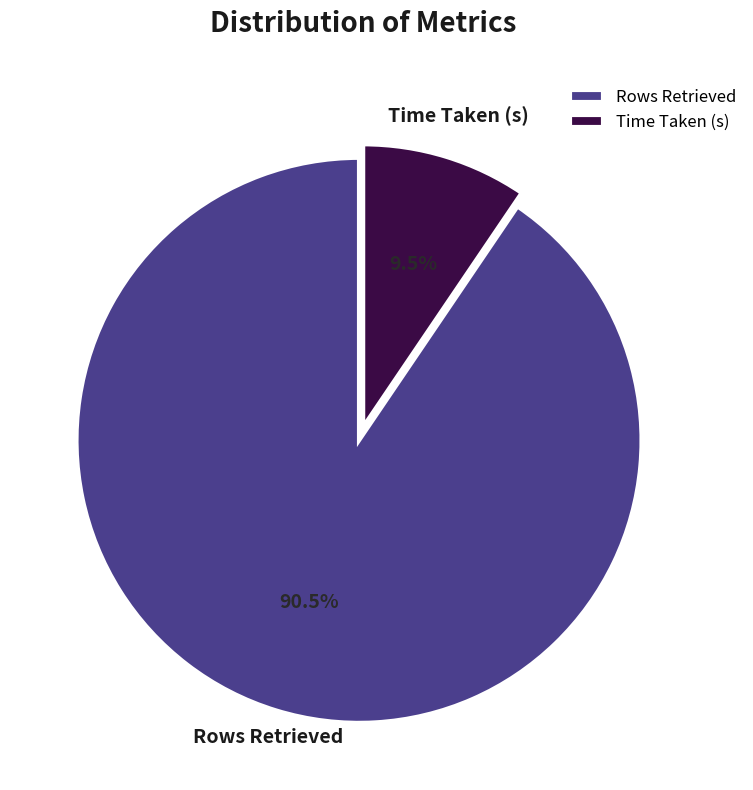

Is there a majority slice in this chart?

Yes